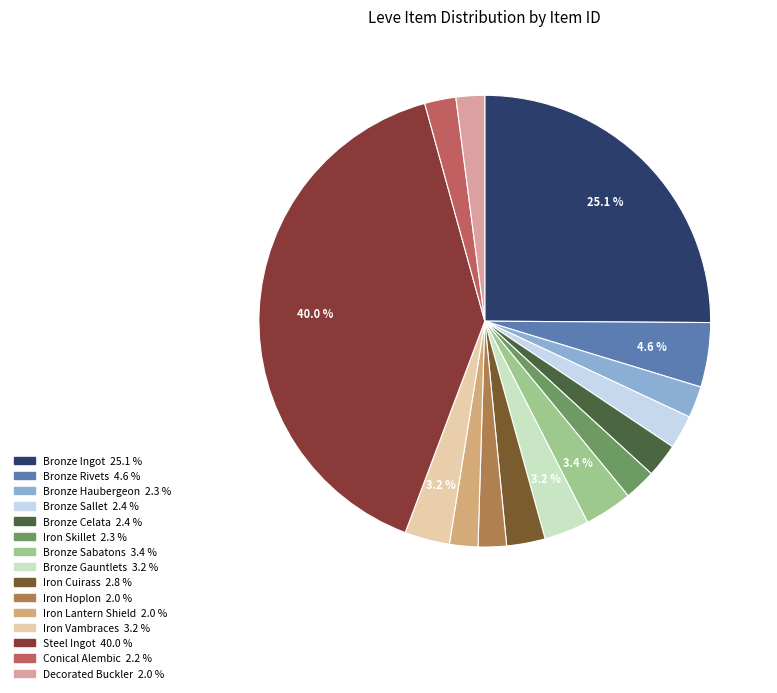

How many slices are in this pie chart?

15